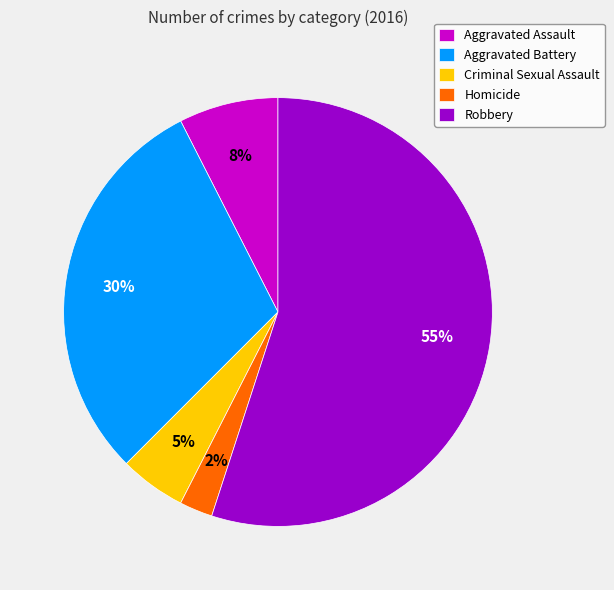

The Aggravated Battery slice represents 40% of the pie. True or false?

False